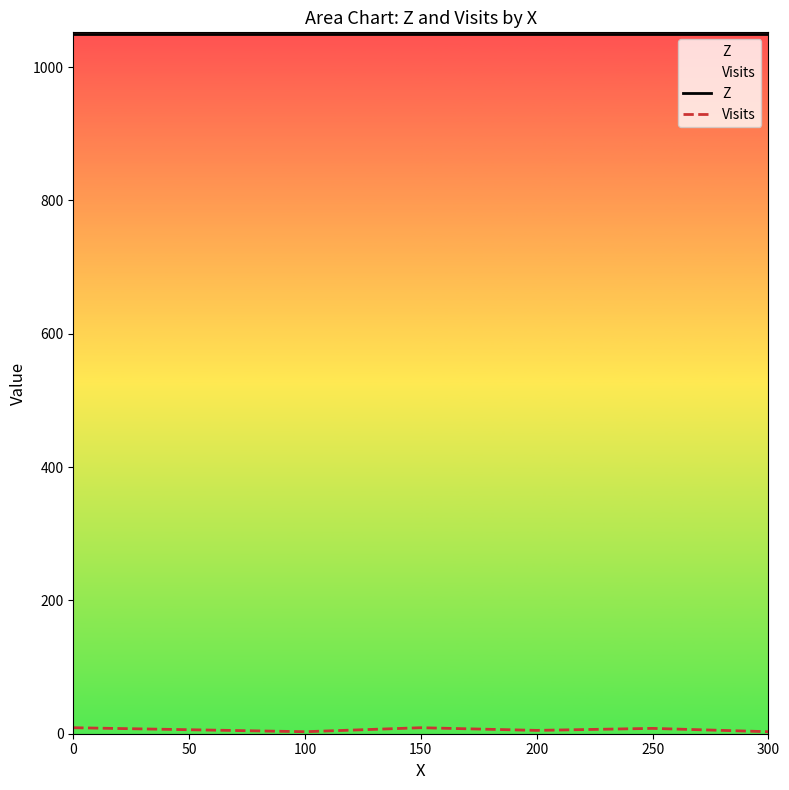

What is the value of the Visits point at the 5th from the left?

5